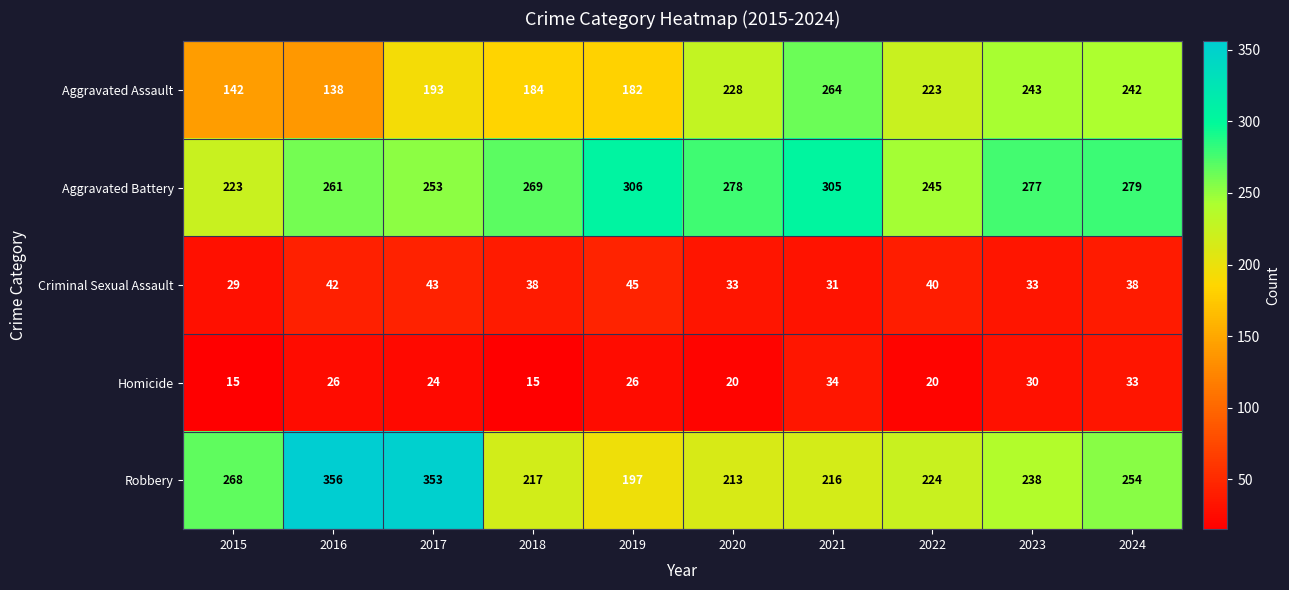

Where does the Criminal Sexual Assault series first go above 38?

2016